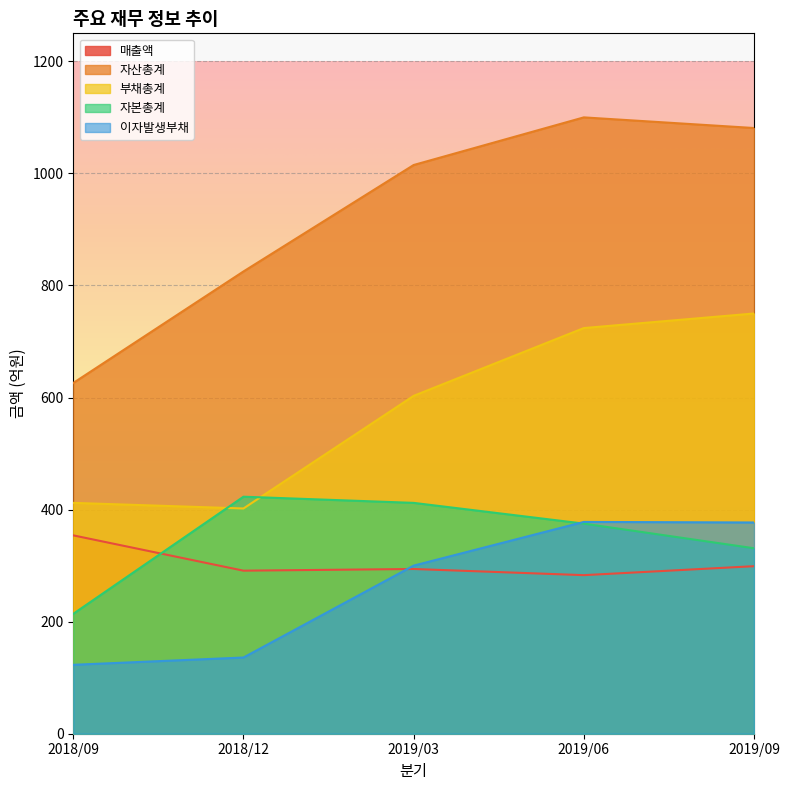

Is it true that 부채총계 equals 412 at 2018/09?

True